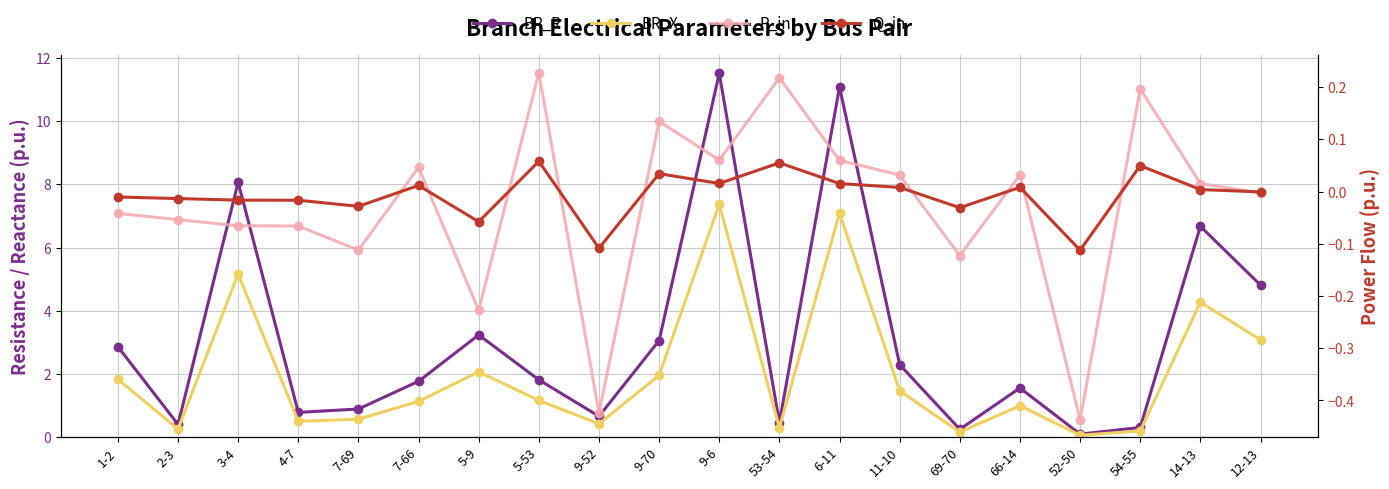

Reading left to right, what are all the values shown in this chart?

BR_R: 2.9	0.4	8.1	0.8	0.9	1.8	3.2	1.8	0.7	3.1	11.5	0.5	11.1	2.3	0.3	1.6	0.1	0.3	6.7	4.8
BR_X: 1.8	0.3	5.2	0.5	0.6	1.1	2.1	1.2	0.4	2.0	7.4	0.3	7.1	1.5	0.2	1.0	0.1	0.2	4.3	3.1
P_in: -0.0	-0.1	-0.1	-0.1	-0.1	0.0	-0.2	0.2	-0.4	0.1	0.1	0.2	0.1	0.0	-0.1	0.0	-0.4	0.2	0.0	-0.0
Q_in: -0.0	-0.0	-0.0	-0.0	-0.0	0.0	-0.1	0.1	-0.1	0.0	0.0	0.1	0.0	0.0	-0.0	0.0	-0.1	0.0	0.0	-0.0